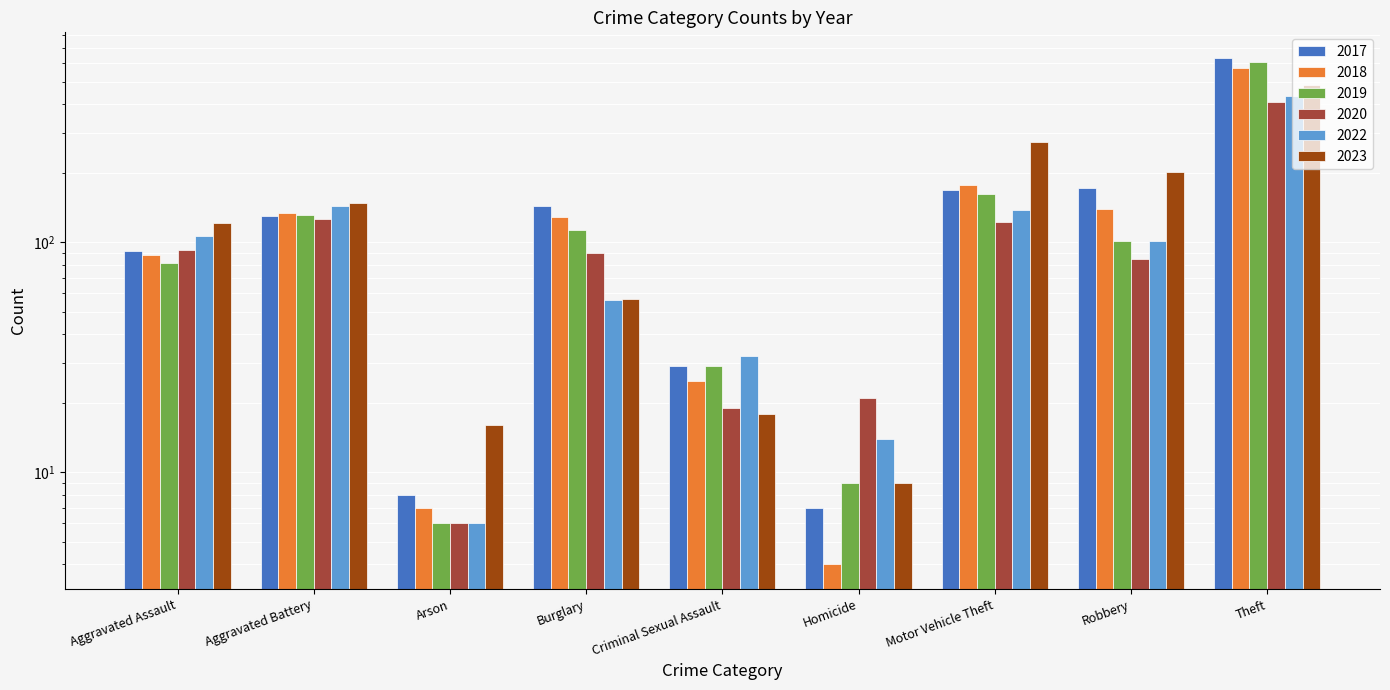

What is the total value across all series at Criminal Sexual Assault?

152